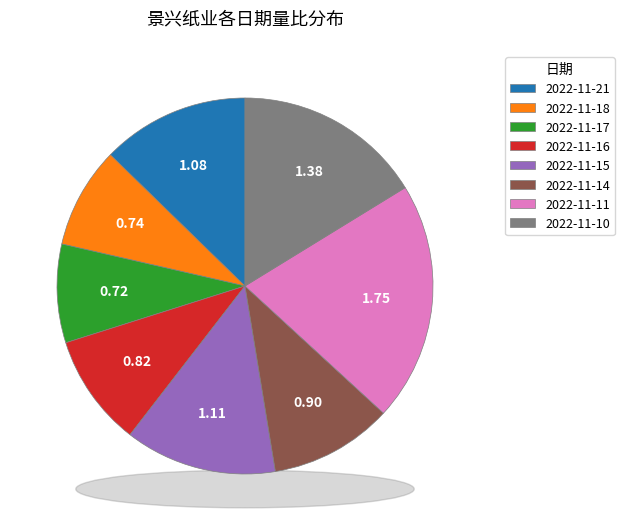

What is the change in value from 2022-11-16 to 2022-11-11?

+0.9